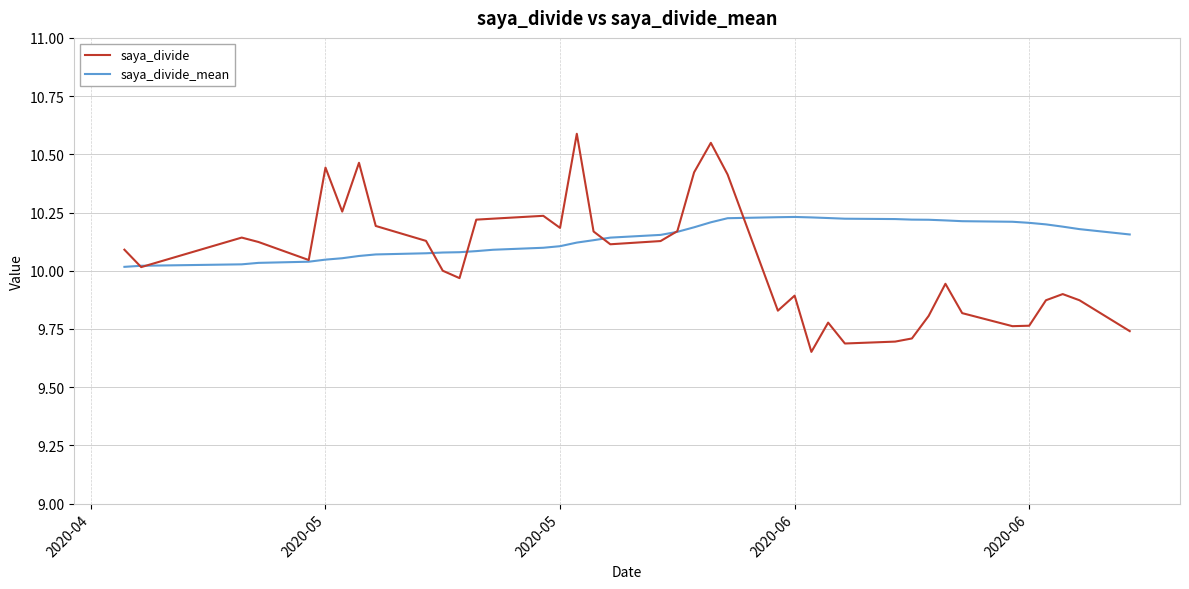

What is the maximum value shown in the chart?

10.6